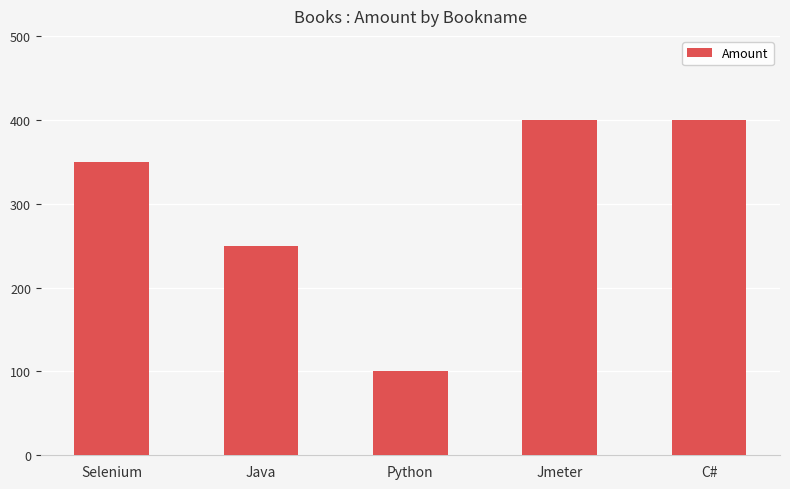

Reading right to left, extract all data points from this chart.

C#=400	Jmeter=400	Python=100	Java=250	Selenium=350